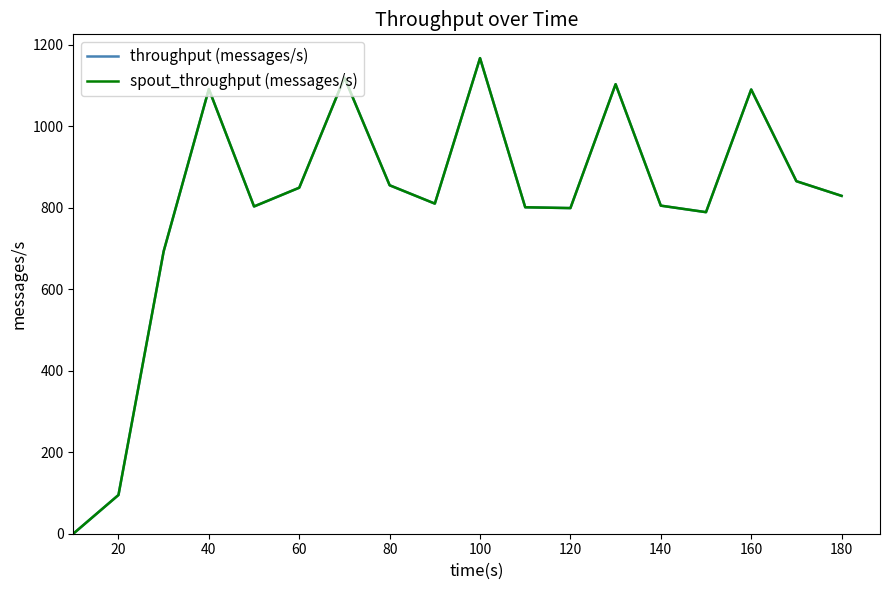

Does the chart display data point markers on the line(s)?

No